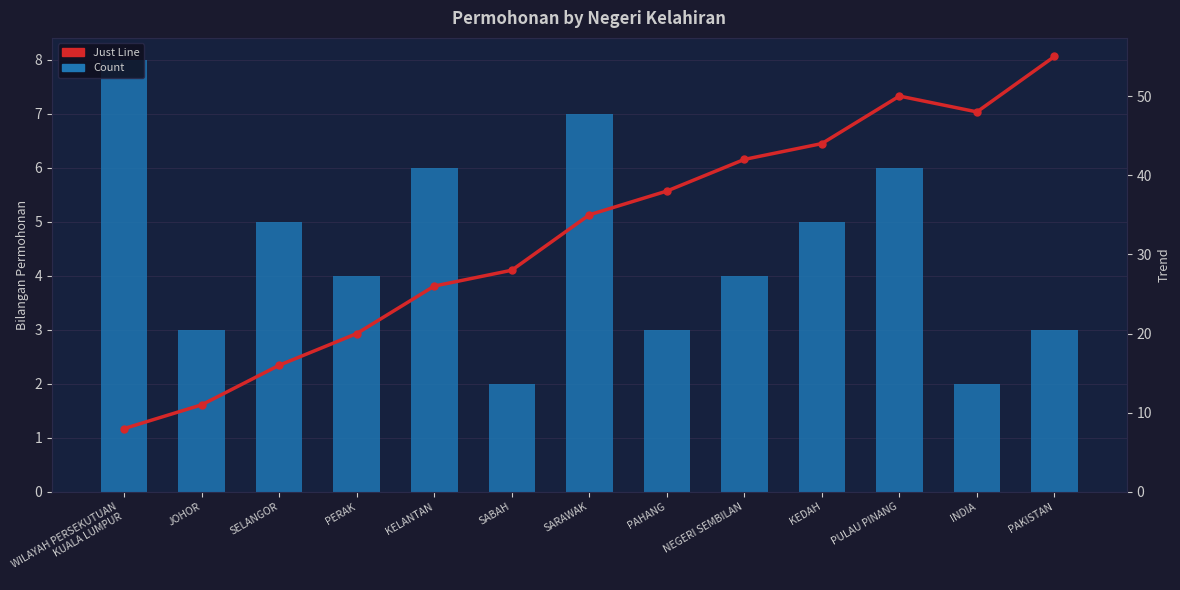

What is the difference between the maximum and minimum values in the Just Line series?

47